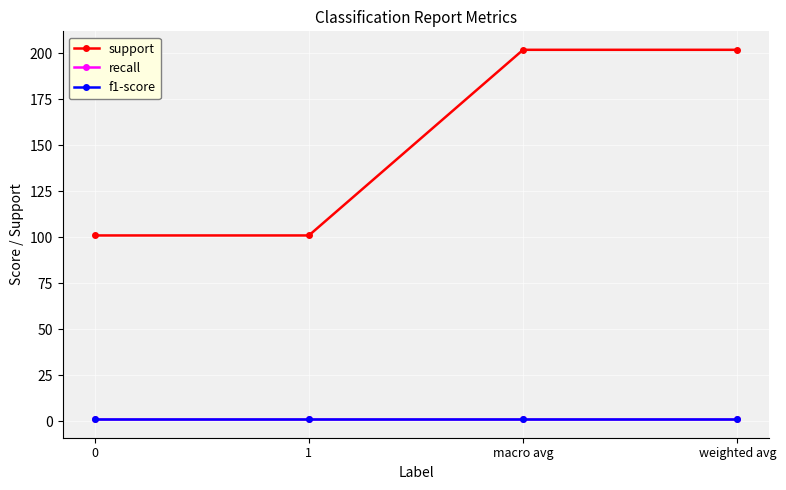

What is the sum of the recall values at weighted avg and 1?

2